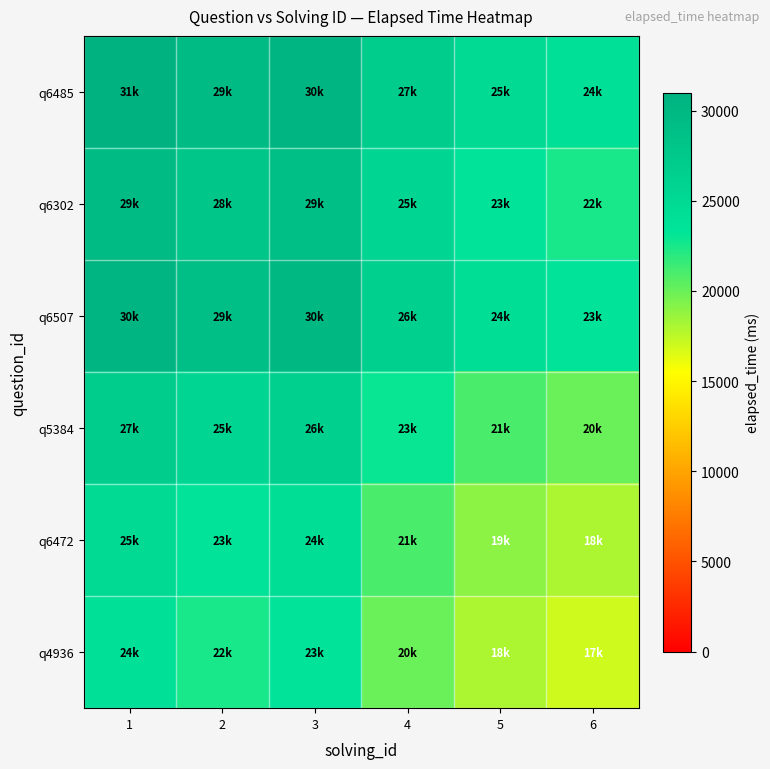

Which series changed the most between 1 and 6?

q6485